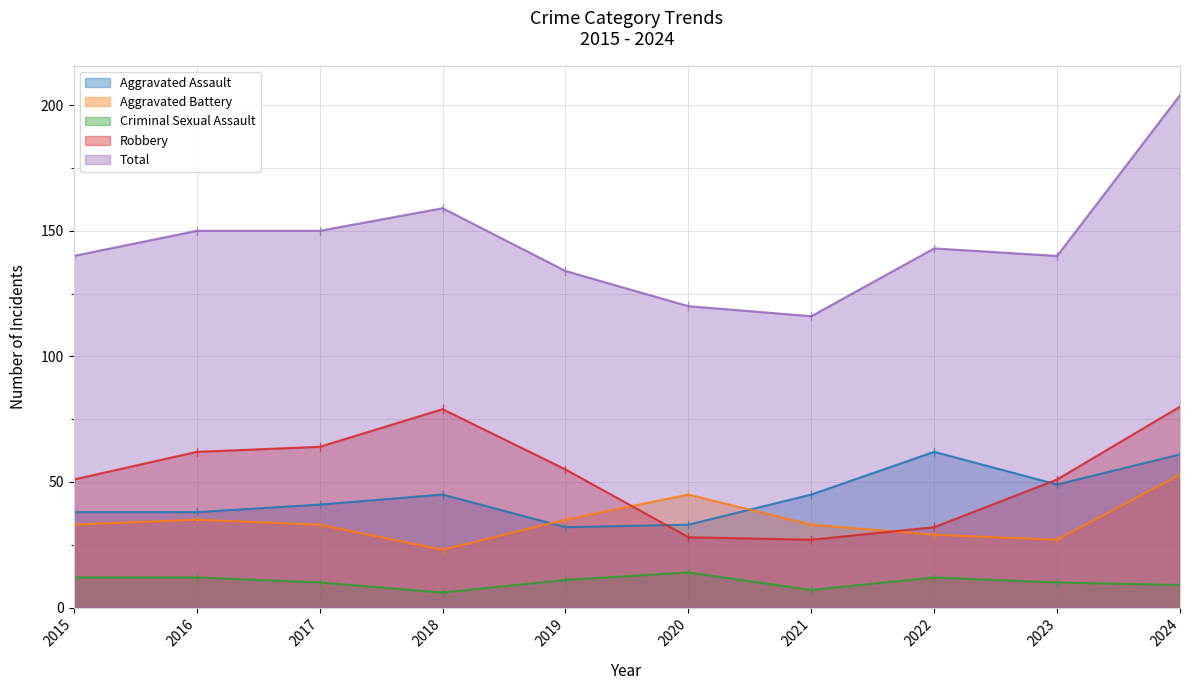

The Total series shows 66 at 2022. True or false?

False